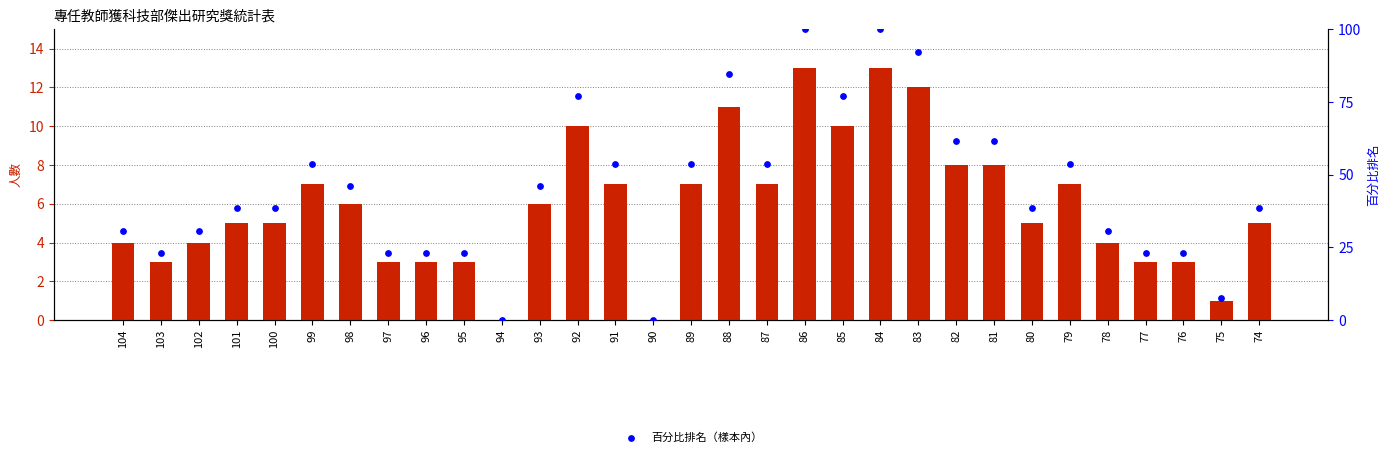

At which category is the sum across all series the highest?

86